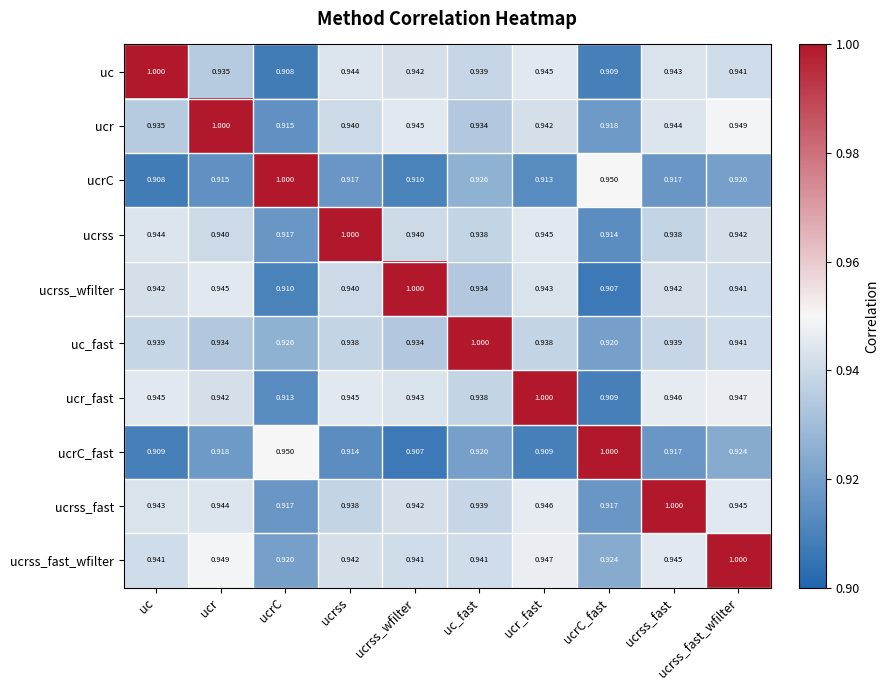

Where is ucrC nearest to the value 0?

uc